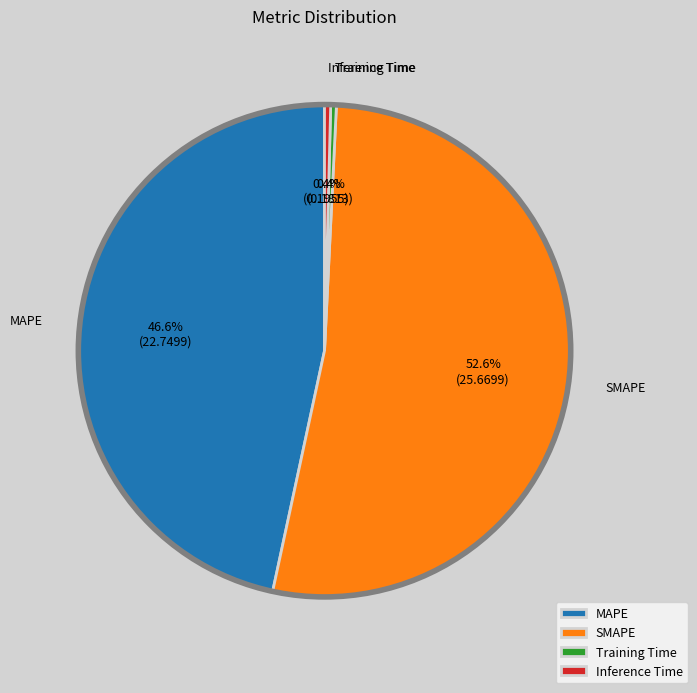

To the nearest percent, what percentage of the pie is MAPE?

47%